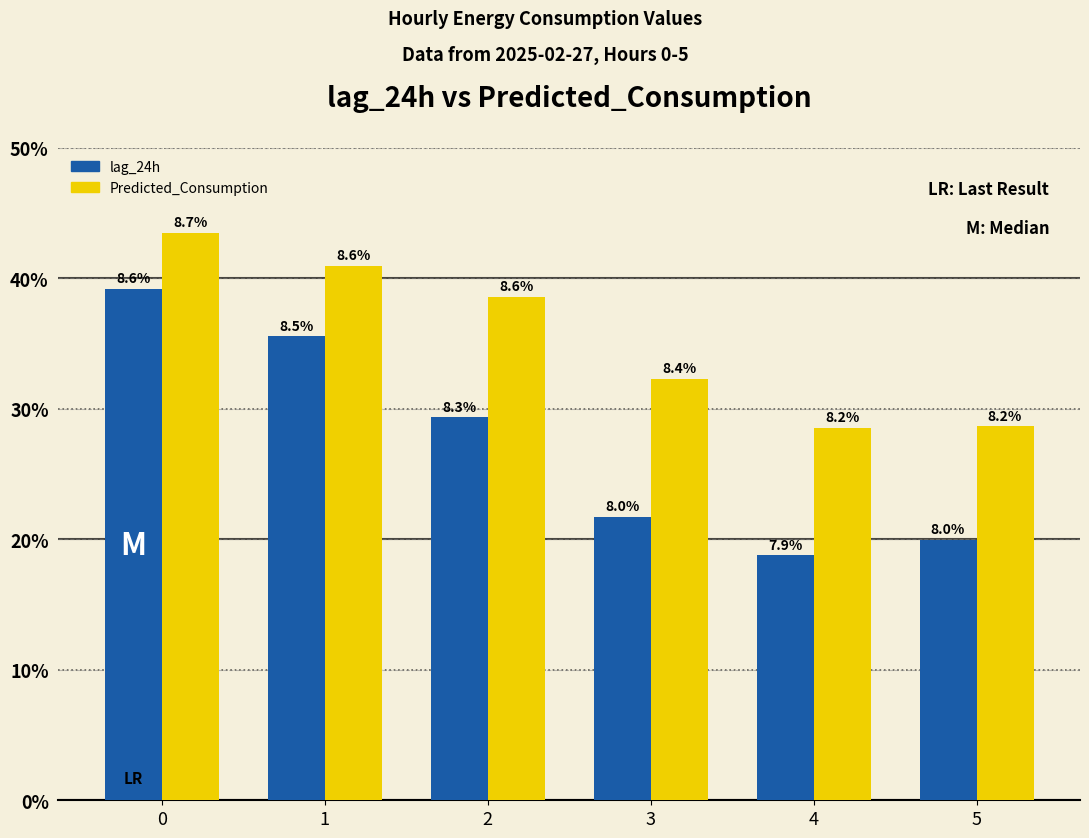

Are the bars horizontal?

No